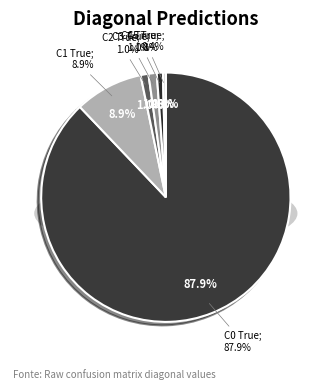

How many segments does this pie chart have?

6